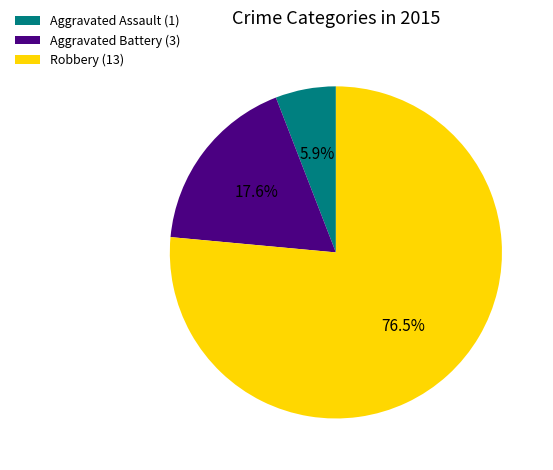

Is there any slice that represents more than half of the pie?

Yes